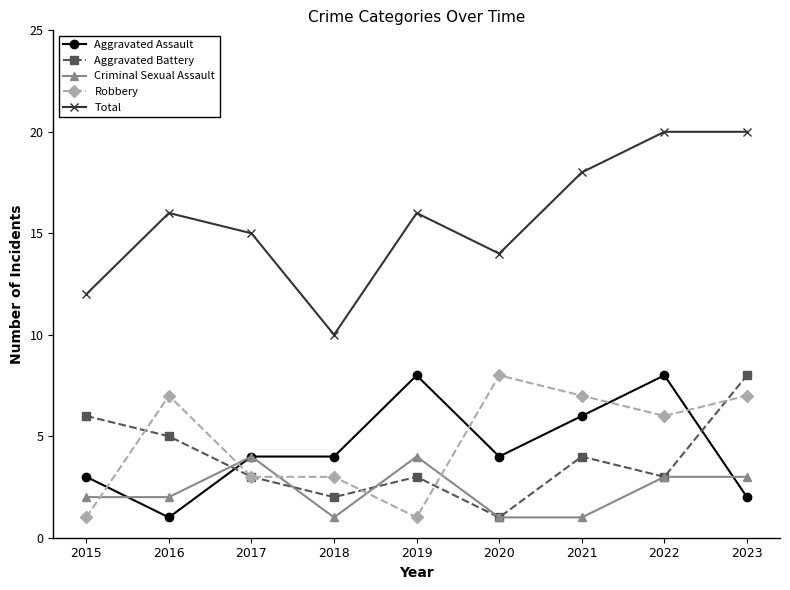

Reading left to right, transcribe all the data shown in this chart.

Aggravated Assault: 2015=3	2016=1	2017=4	2018=4	2019=8	2020=4	2021=6	2022=8	2023=2
Aggravated Battery: 2015=6	2016=5	2017=3	2018=2	2019=3	2020=1	2021=4	2022=3	2023=8
Criminal Sexual Assault: 2015=2	2016=2	2017=4	2018=1	2019=4	2020=1	2021=1	2022=3	2023=3
Robbery: 2015=1	2016=7	2017=3	2018=3	2019=1	2020=8	2021=7	2022=6	2023=7
Total: 2015=12	2016=16	2017=15	2018=10	2019=16	2020=14	2021=18	2022=20	2023=20